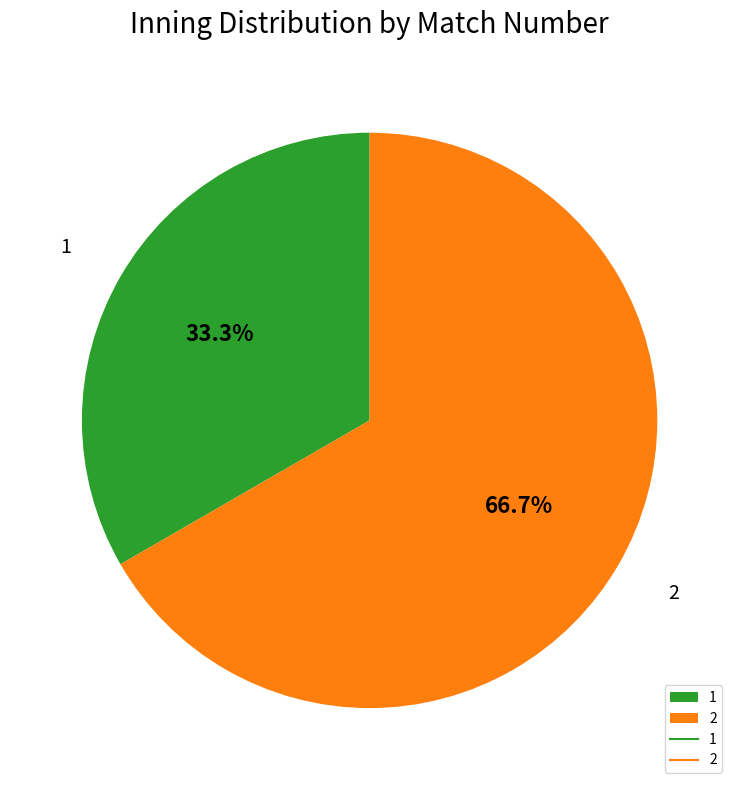

Which slice is the largest?

2